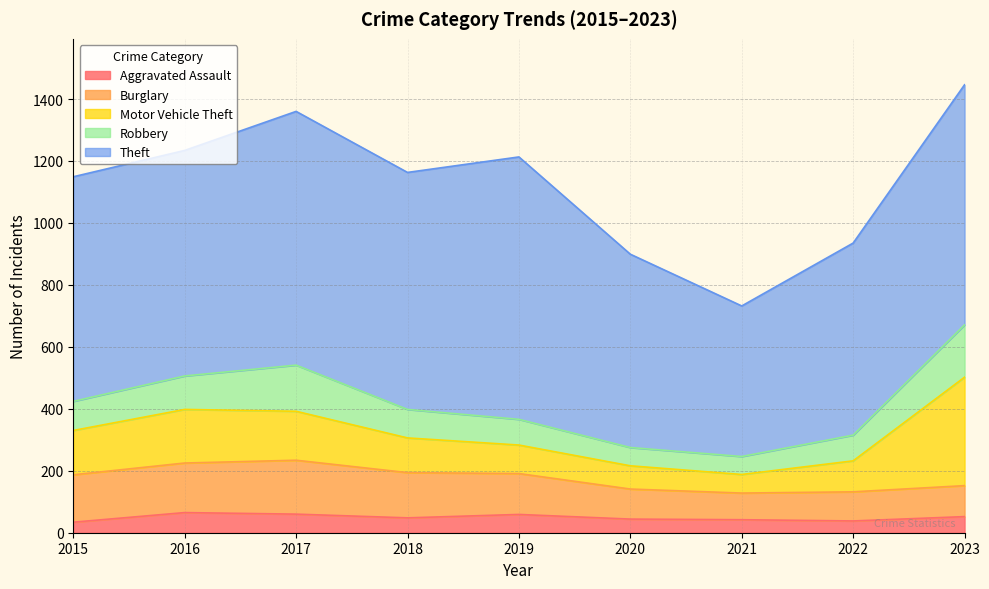

Where is the first local maximum for Robbery?

2017